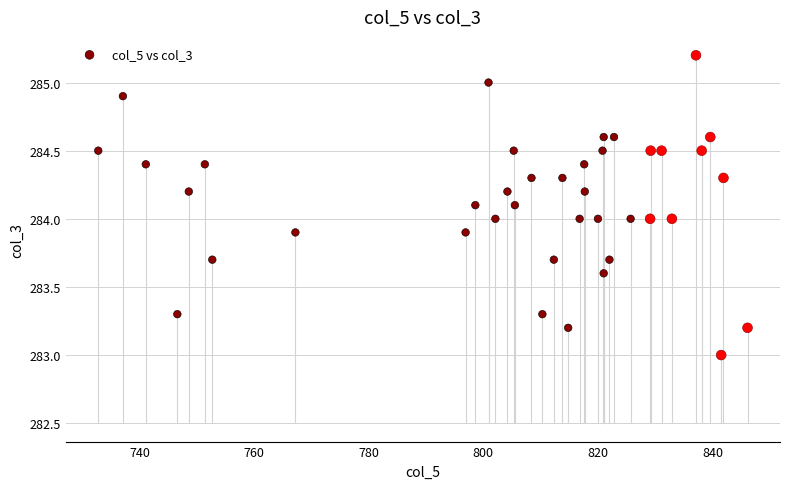

What is the range of Y values (max minus min)?

2.2